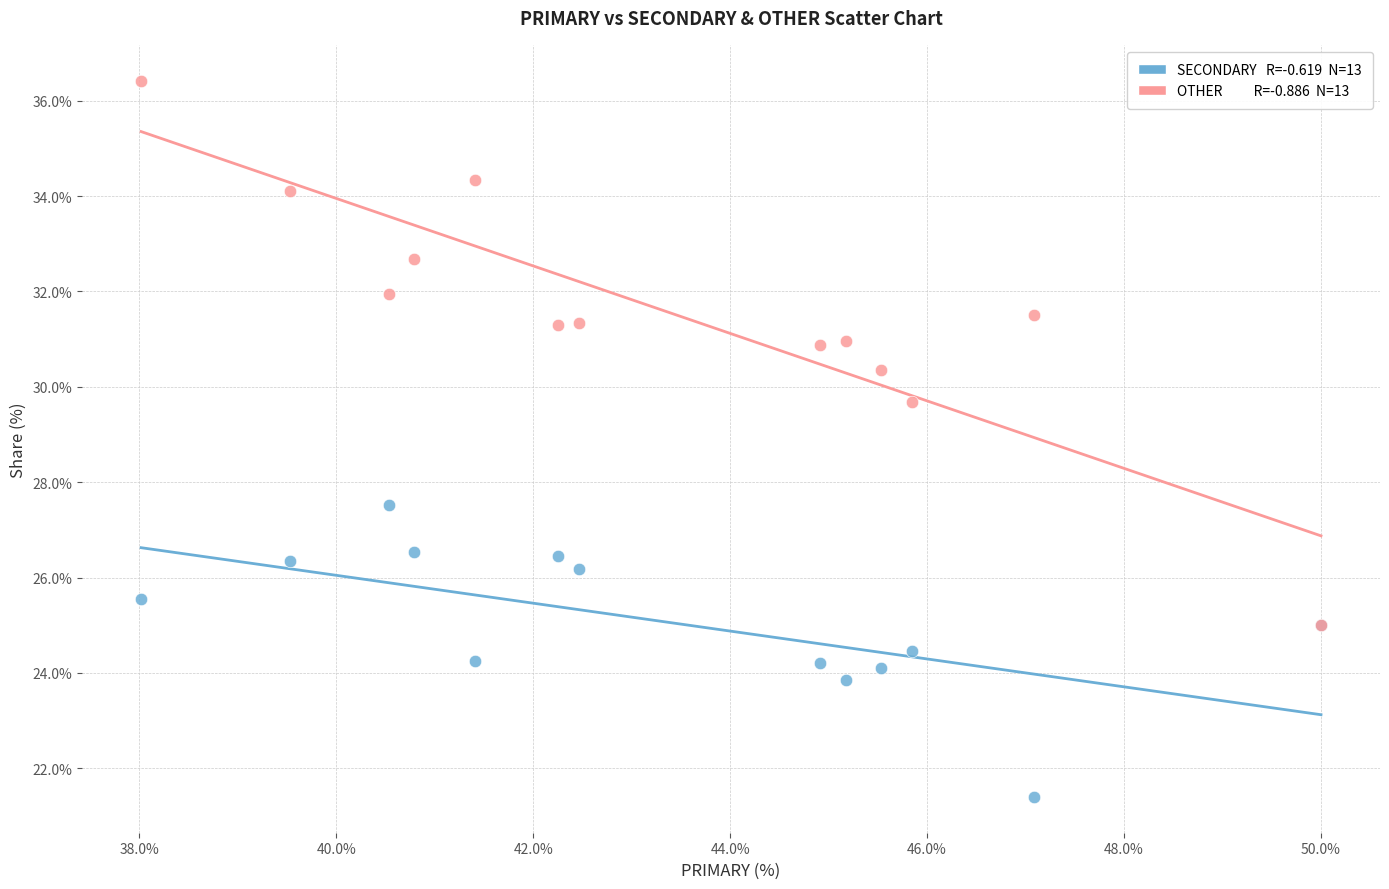

Across all series, what Y value is closest to 28?

27.5